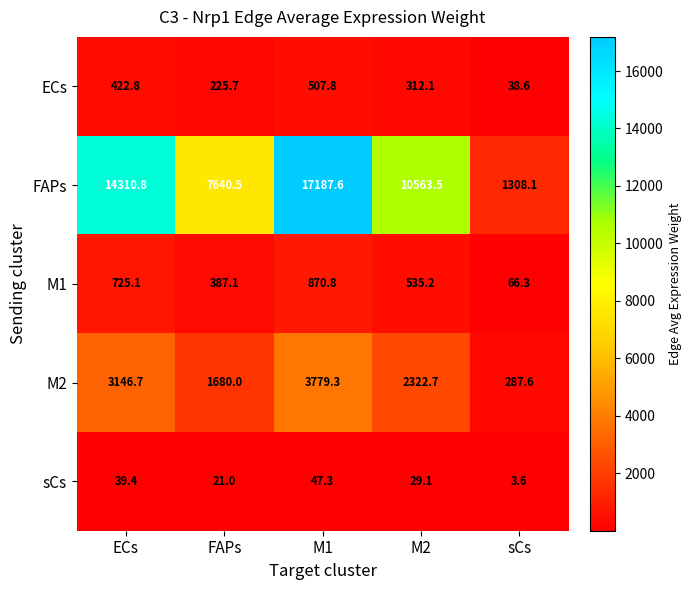

Between FAPs and M1, which series saw the biggest shift?

FAPs